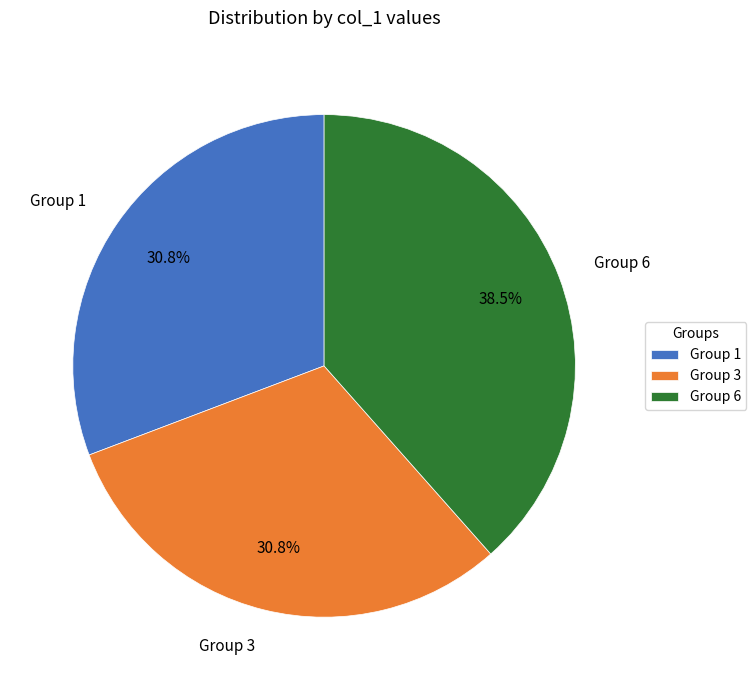

Which category has the biggest portion of the pie?

Group 6